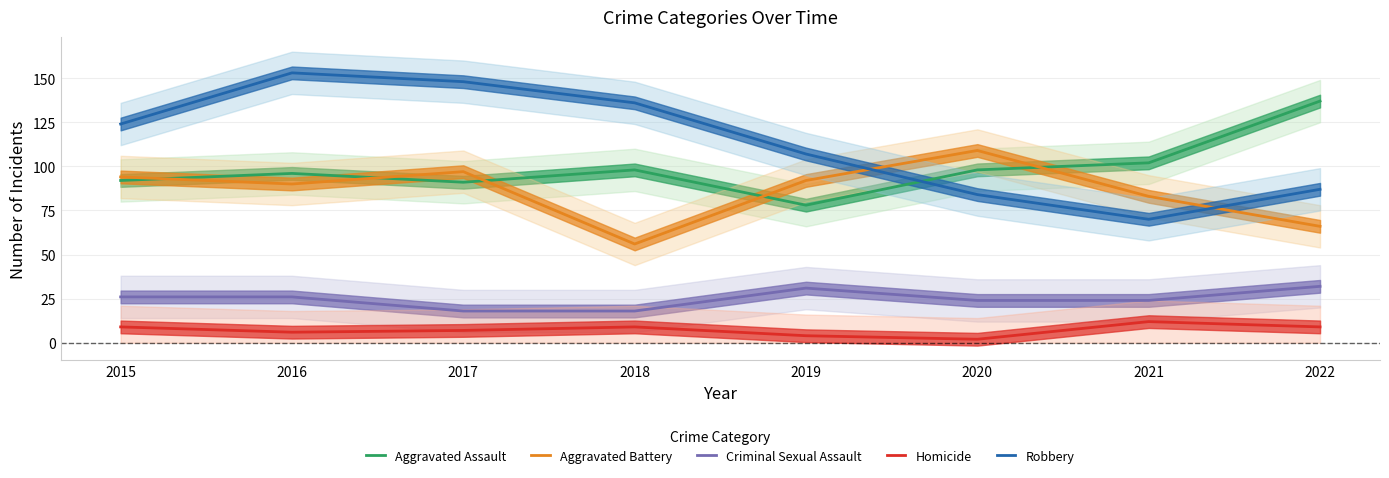

Count the number of data series in this chart.

5